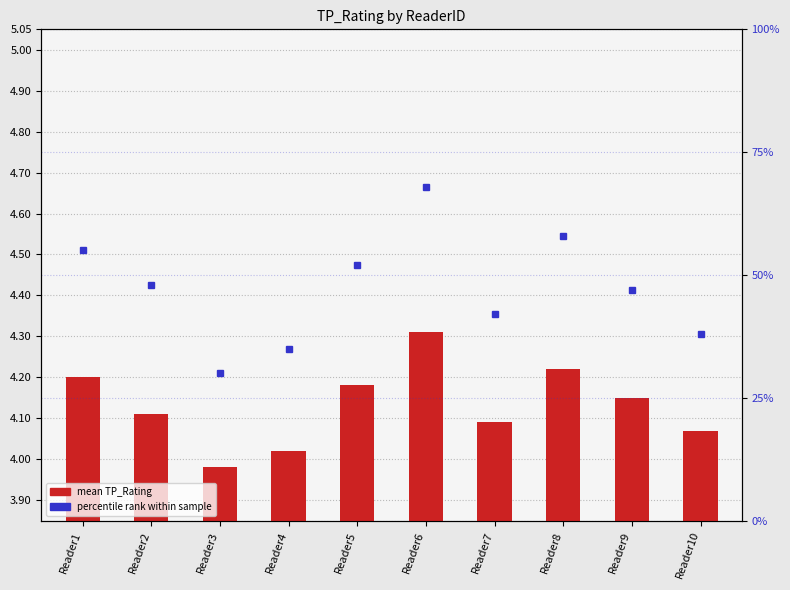

The value of mean TP_Rating at Reader10 is 0.2. True or false?

False